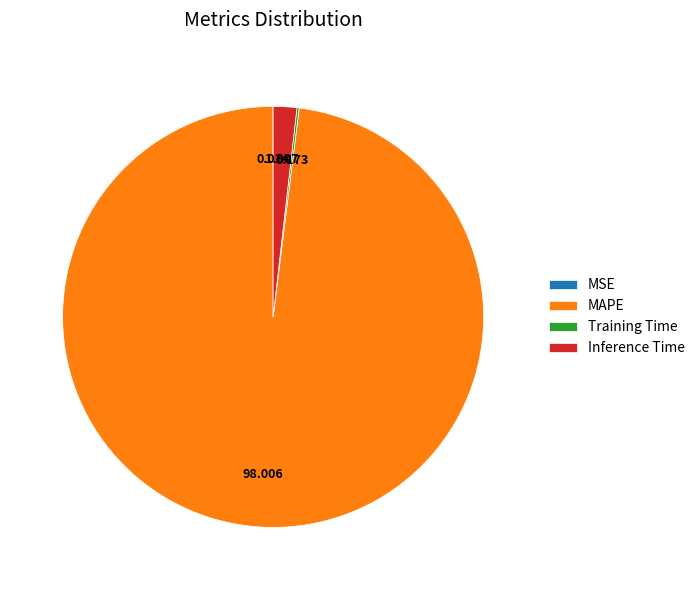

Do MAPE and Inference Time together represent more than half of the pie?

Yes